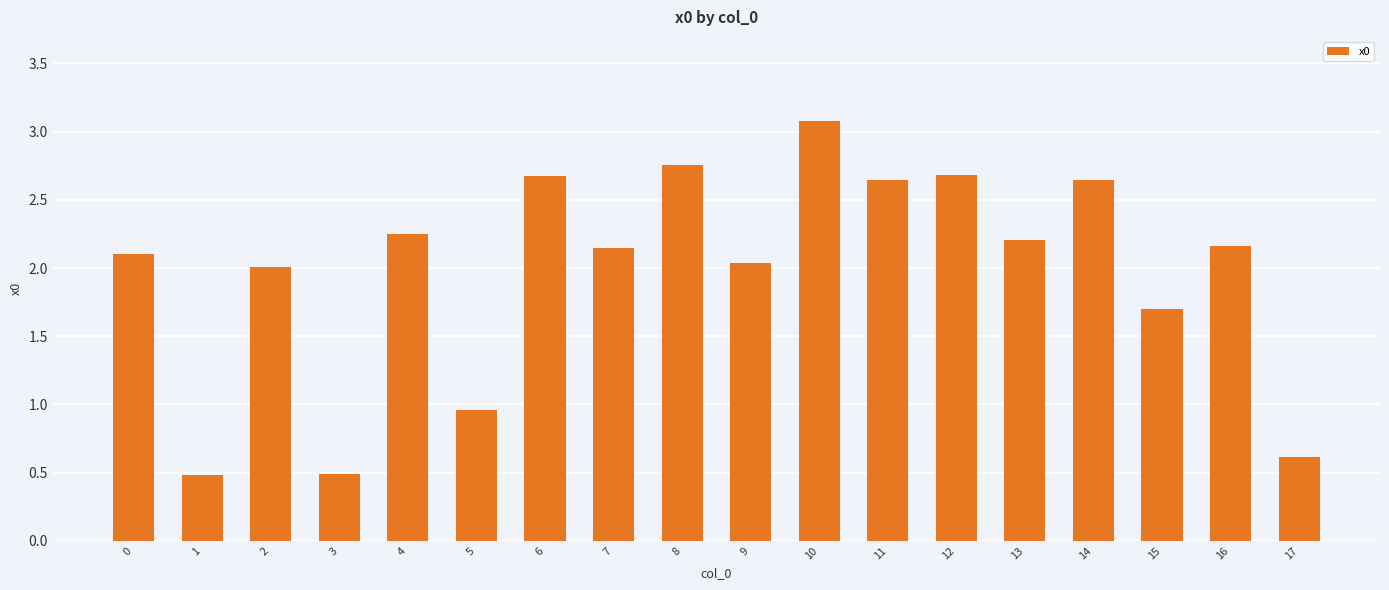

At which label is the value closest to 1?

5